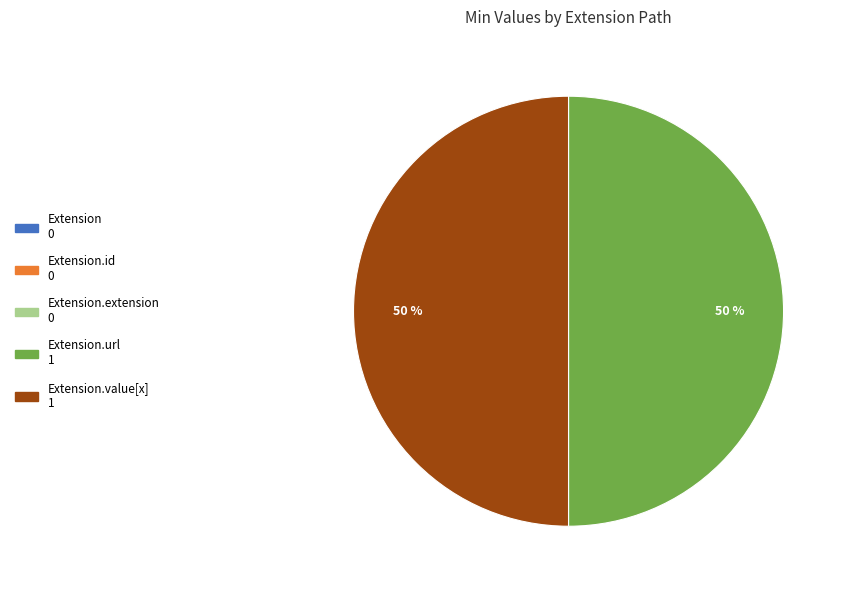

To the nearest percent, what is the average slice percentage?

20%